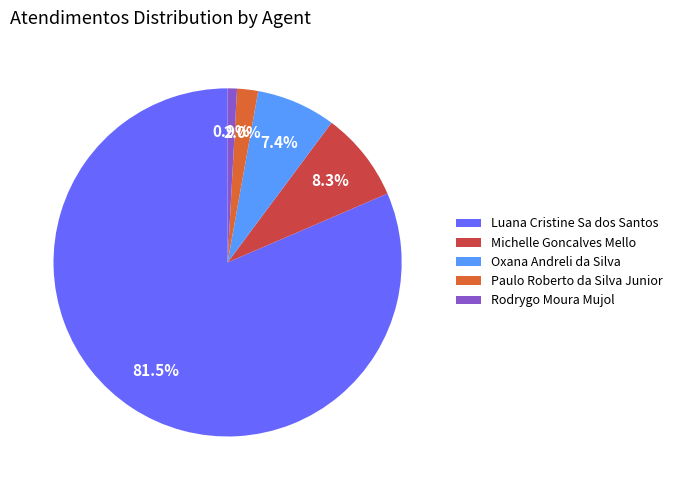

What portion of the pie excludes Paulo Roberto da Silva Junior?

98.0%